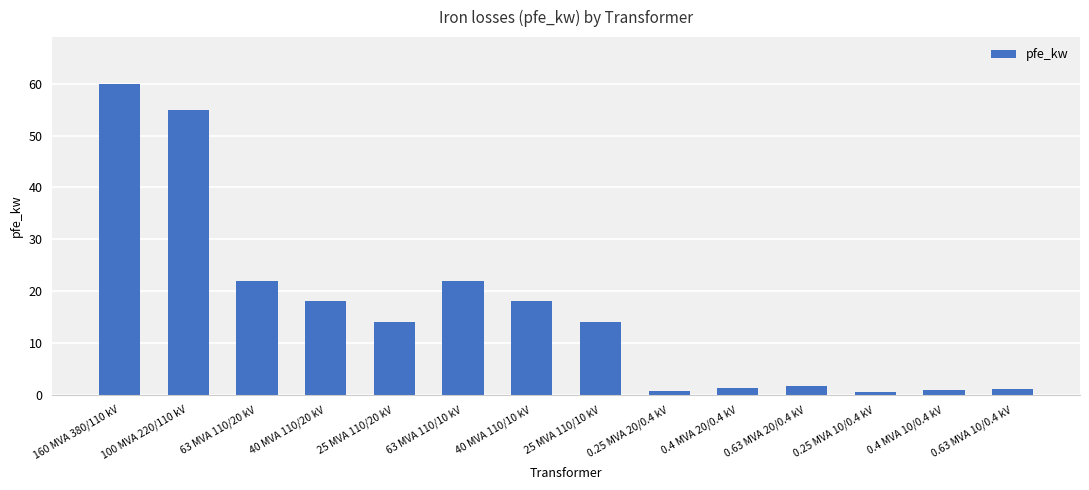

Read the value at 40 MVA 110/20 kV.

18.0